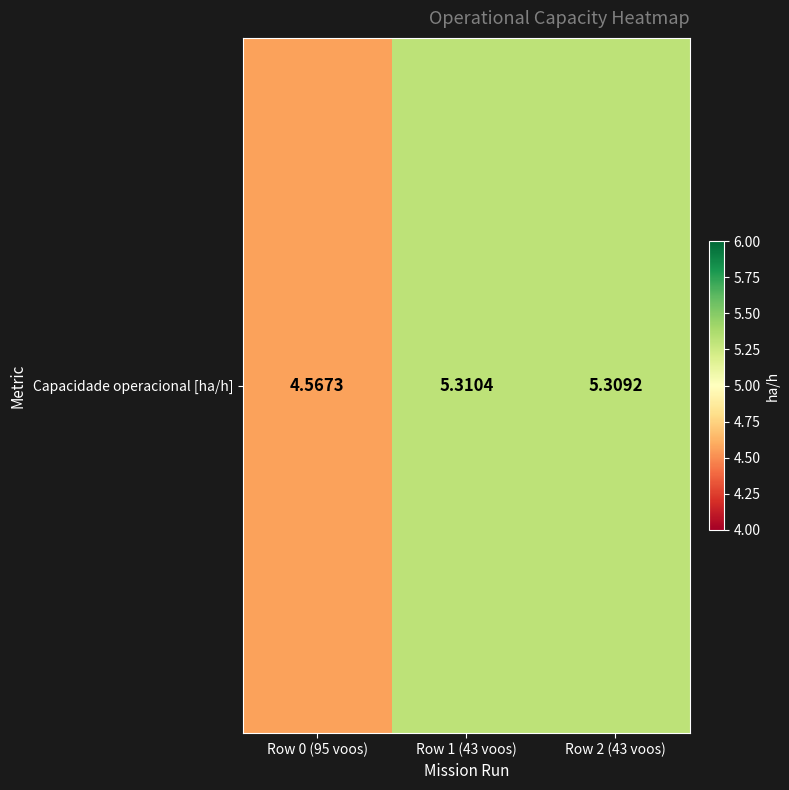

At which category does the chart reach its peak across all series?

Row 1 (43 voos)